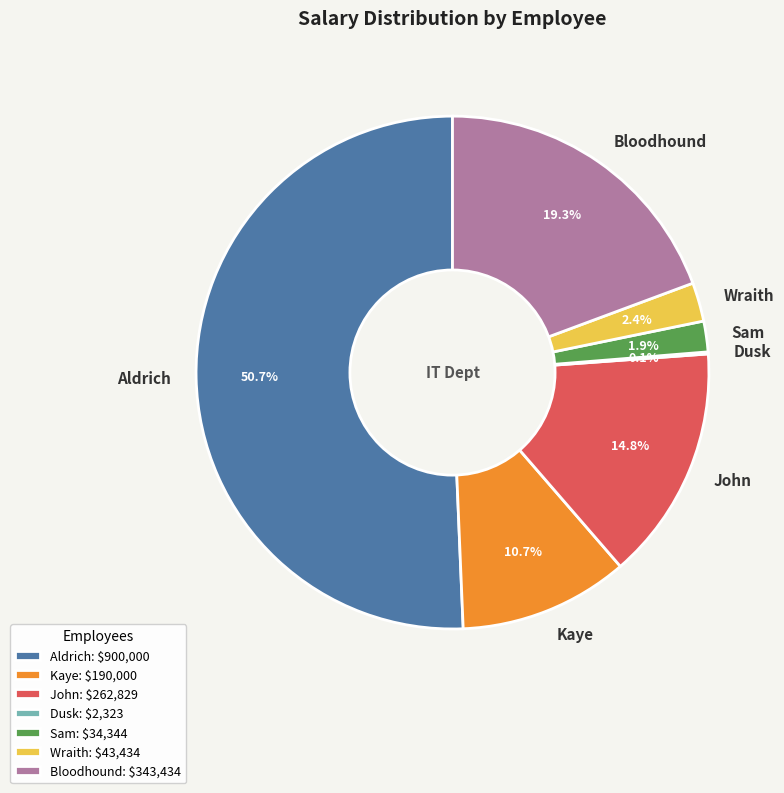

What is the majority slice?

Aldrich